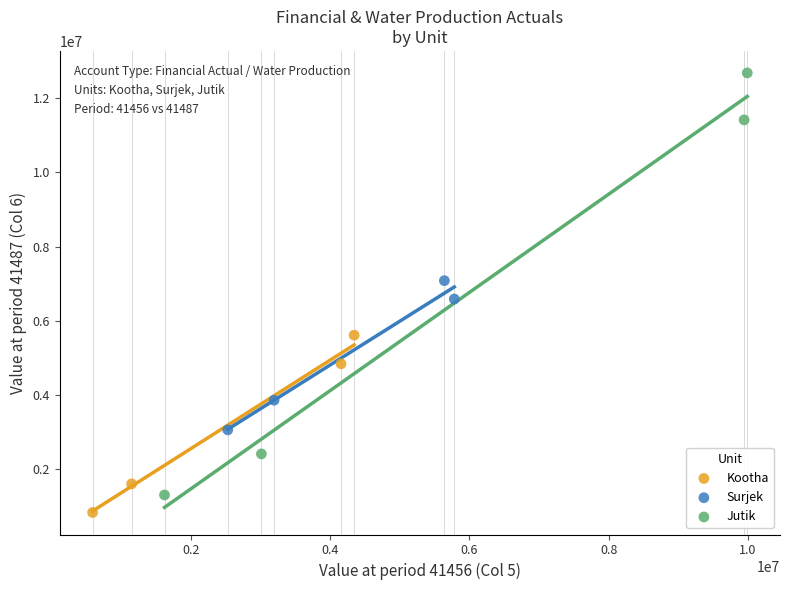

Which series contains the highest Y value?

Jutik